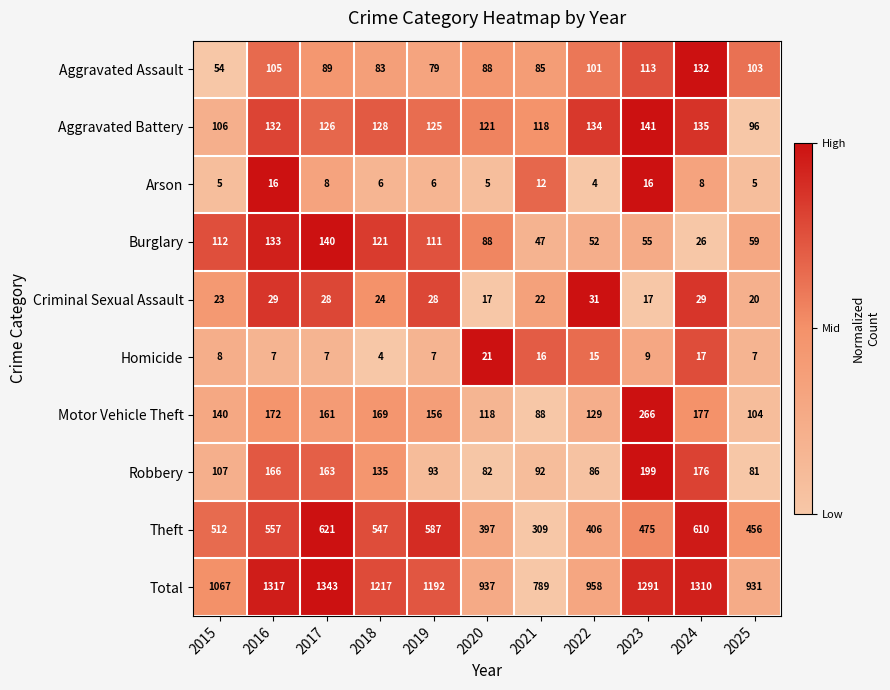

Which series changed the most between 2017 and 2025?

Total